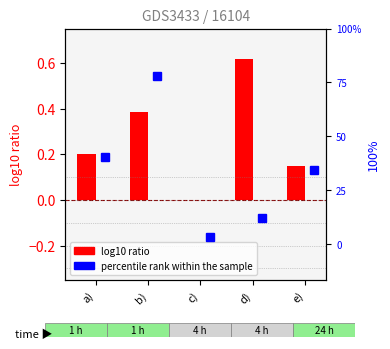

Rank the series by their average value, from highest to lowest.

log10 ratio, percentile rank within the sample